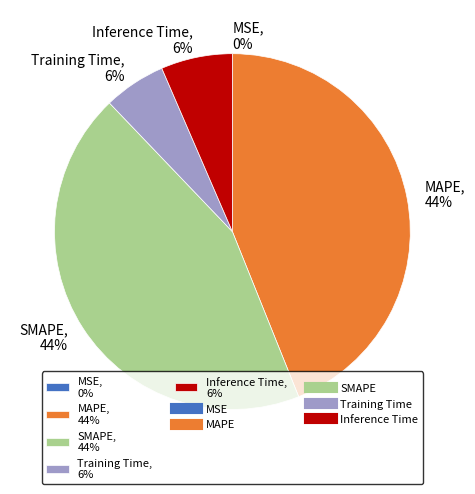

True or false: MAPE accounts for 44% of the total.

True